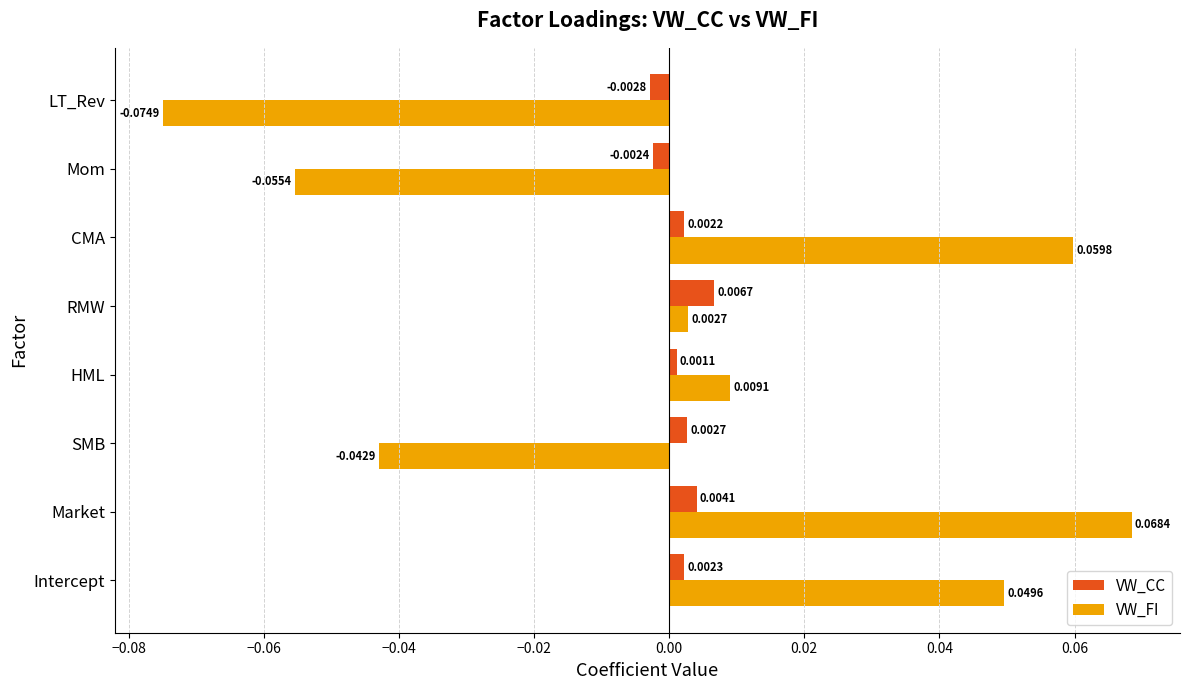

Where is VW_CC nearest to the value 0?

HML